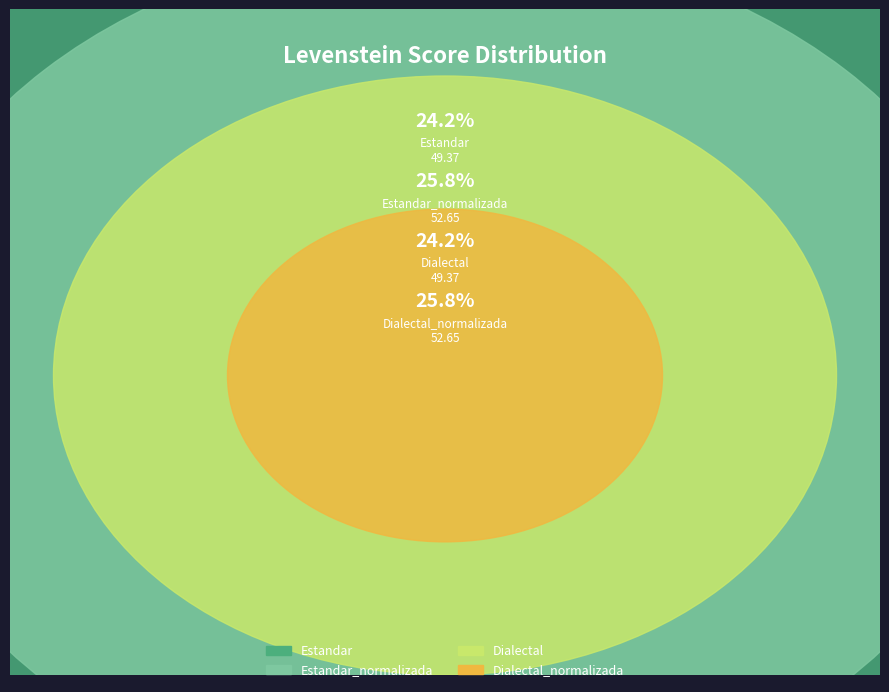

Is there any slice that represents more than half of the pie?

No